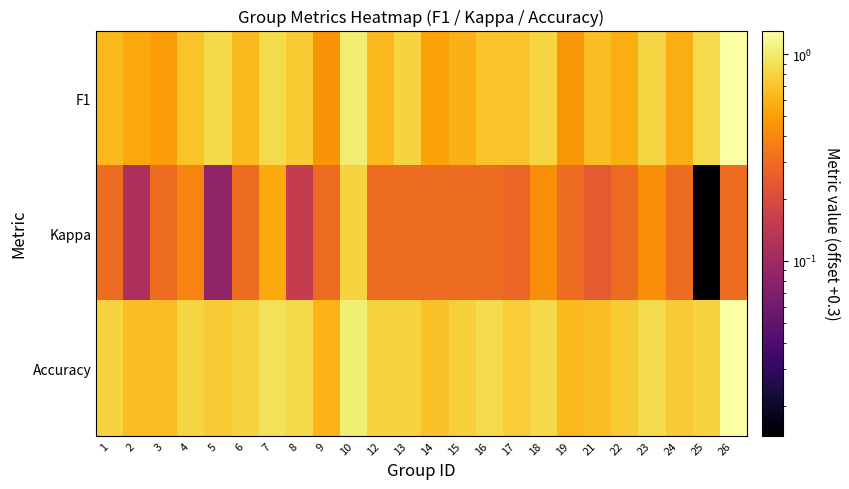

Which series changed the most between 7 and 9?

F1